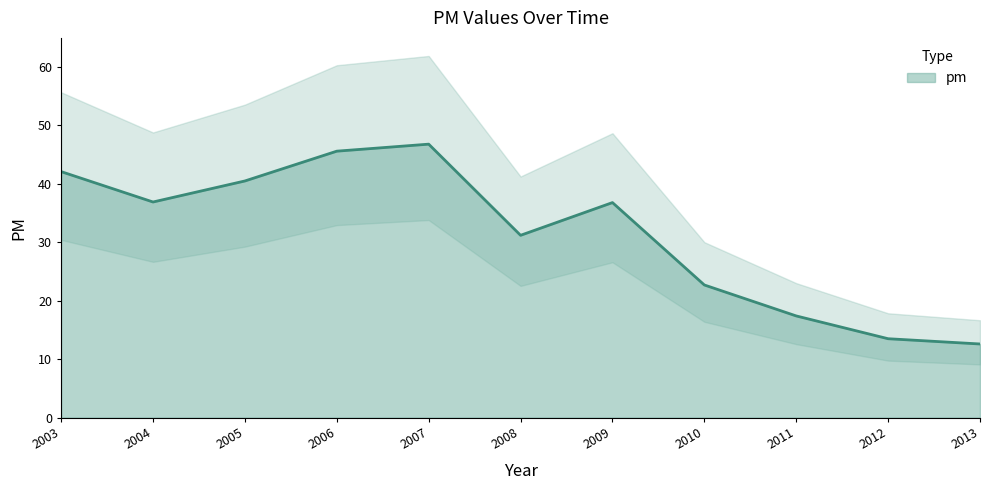

List the labels in order of value, largest first.

2007, 2006, 2003, 2005, 2004, 2009, 2008, 2010, 2011, 2012, 2013